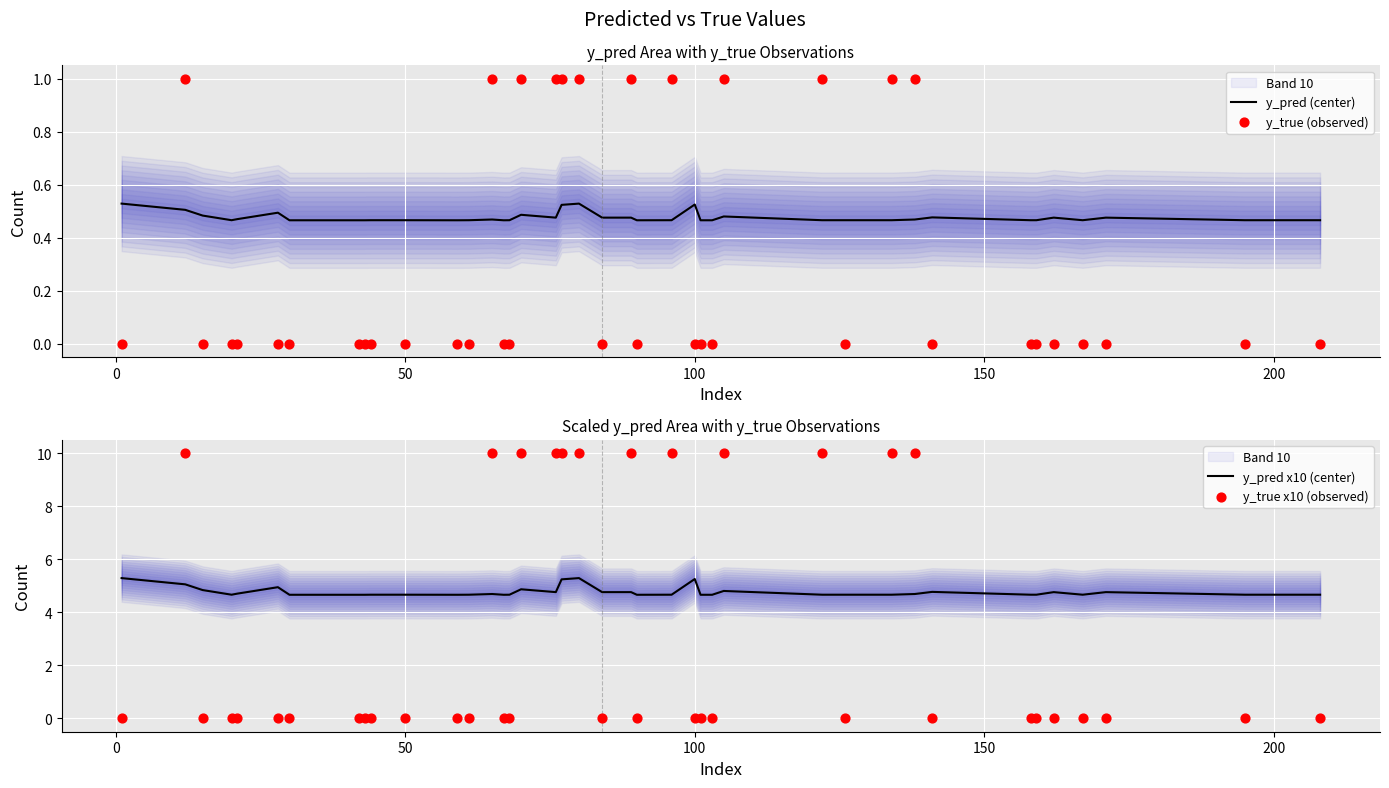

What is the highest value of the y_pred x10 (center) series?

5.3